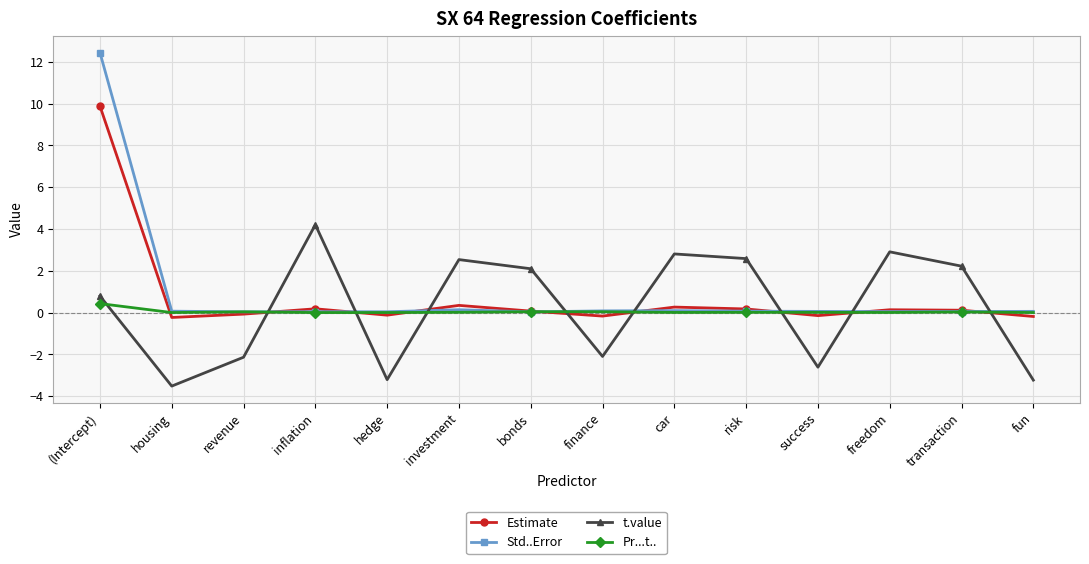

True or false: Std..Error and Estimate intersect in this chart.

True